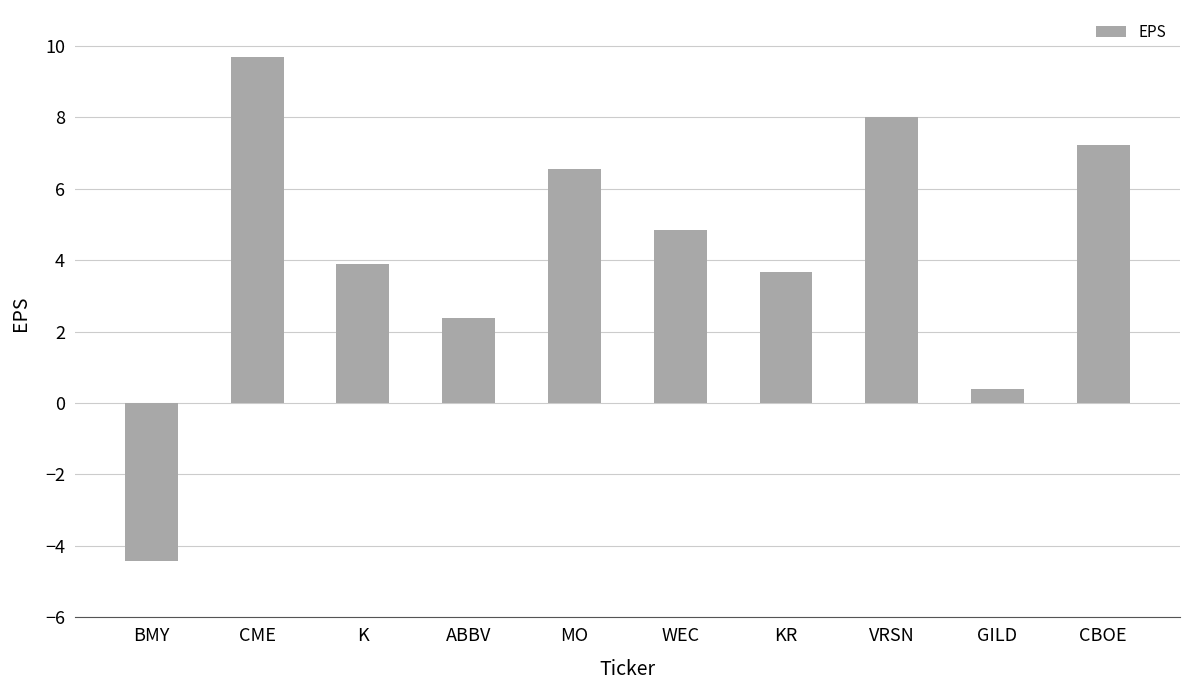

Which has a higher value, ABBV or CBOE?

CBOE